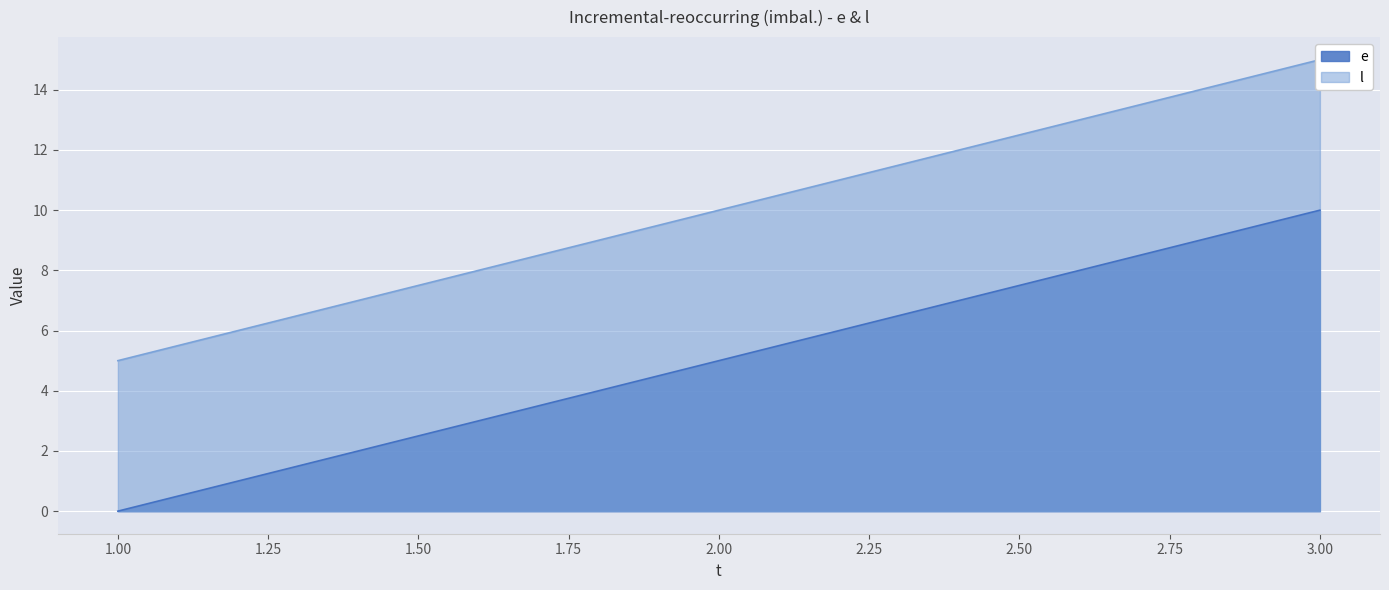

What is the value of the l point at the 1st from the left?

5